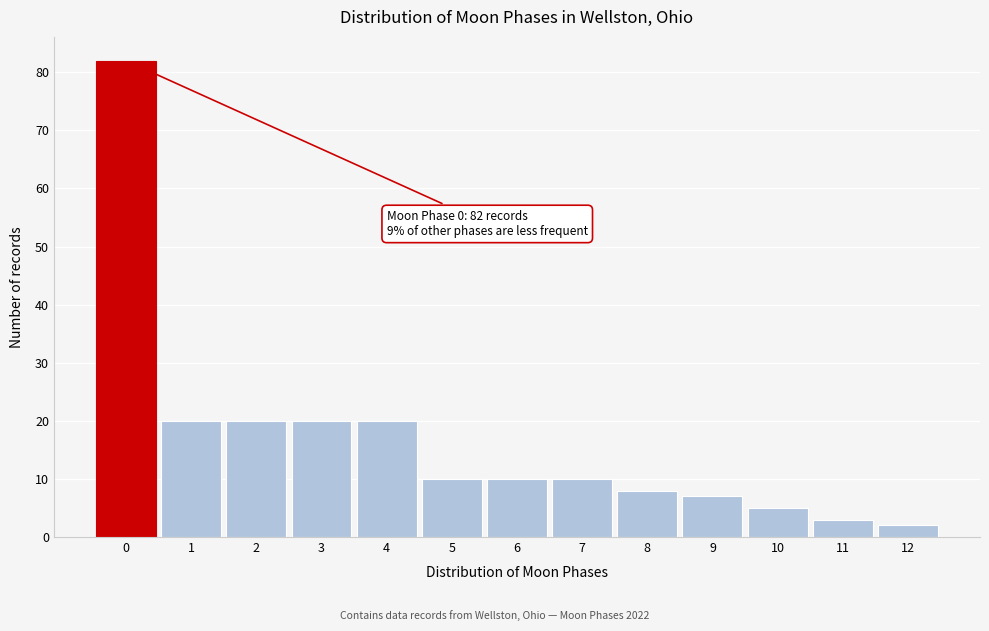

Reading left to right, extract all data points from this chart.

0=82	1=20	2=20	3=20	4=20	5=10	6=10	7=10	8=8	9=7	10=5	11=3	12=2